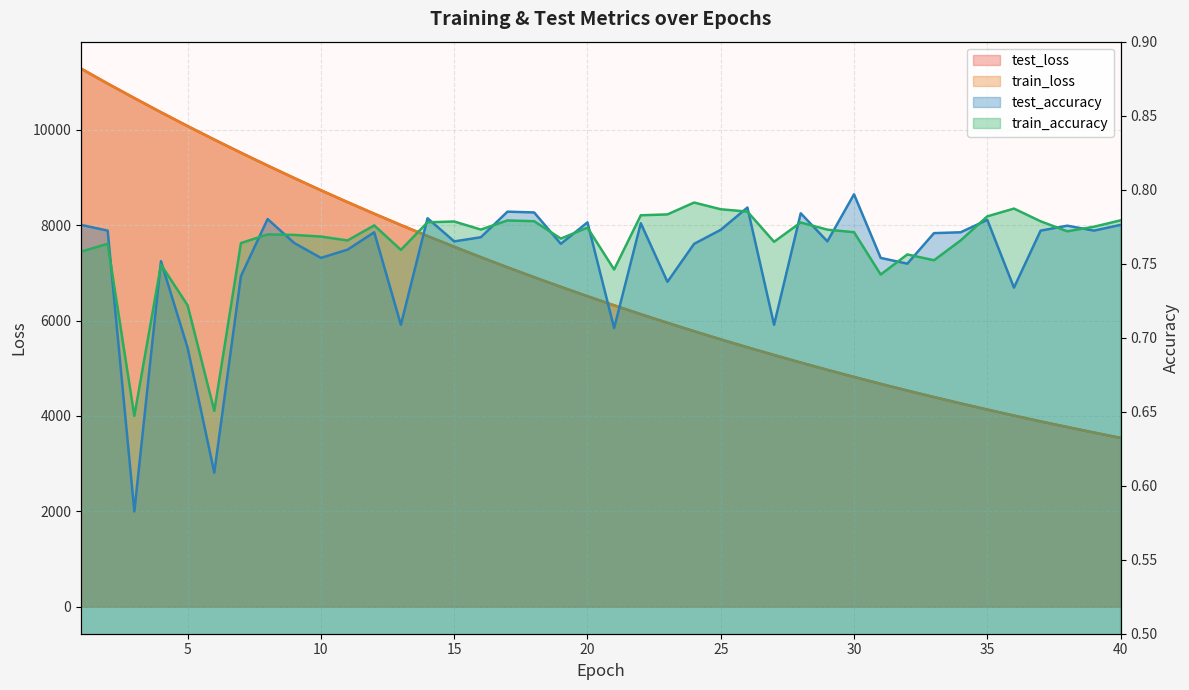

True or false: test_accuracy and test_loss cross at least once.

False